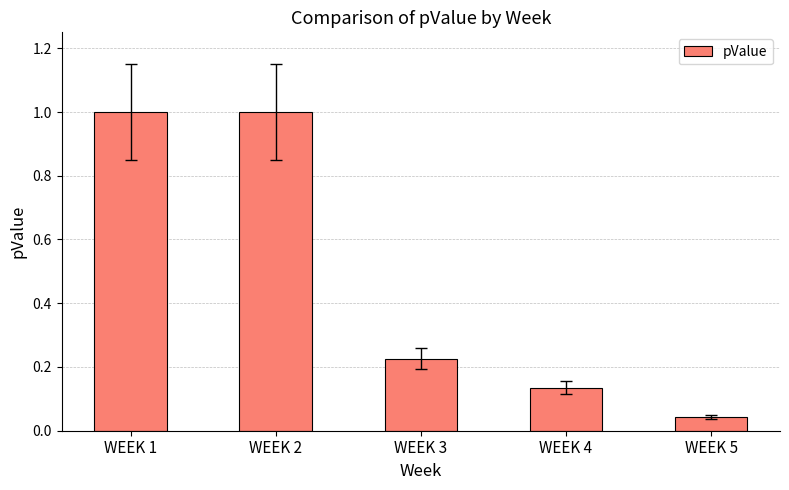

What is the value of the 2nd bar from the left?

1.0